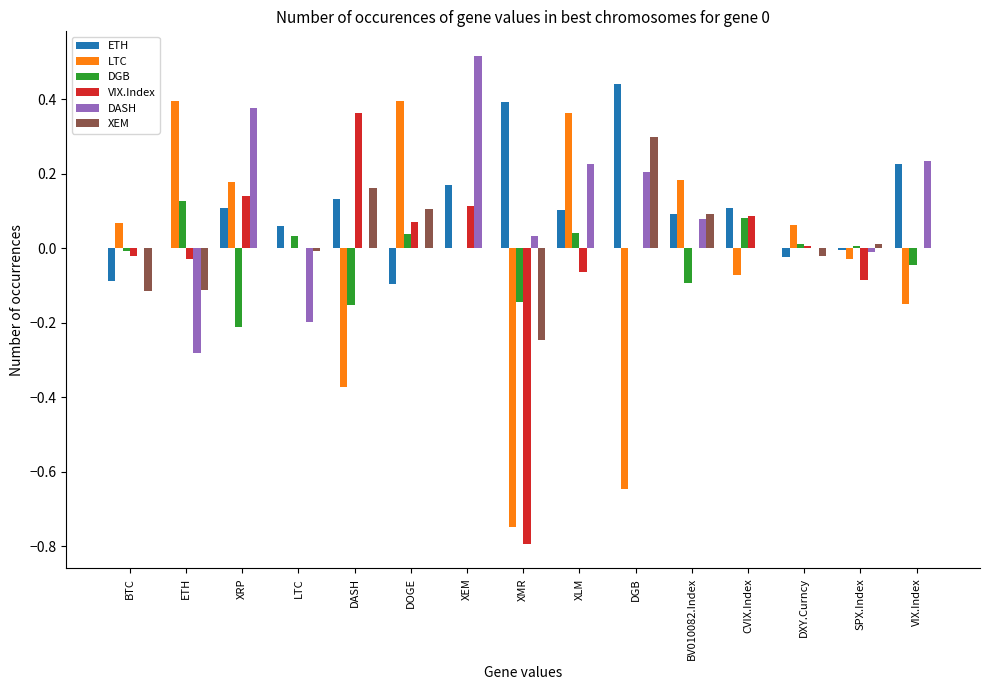

What is the sum of all DASH values?

1.2